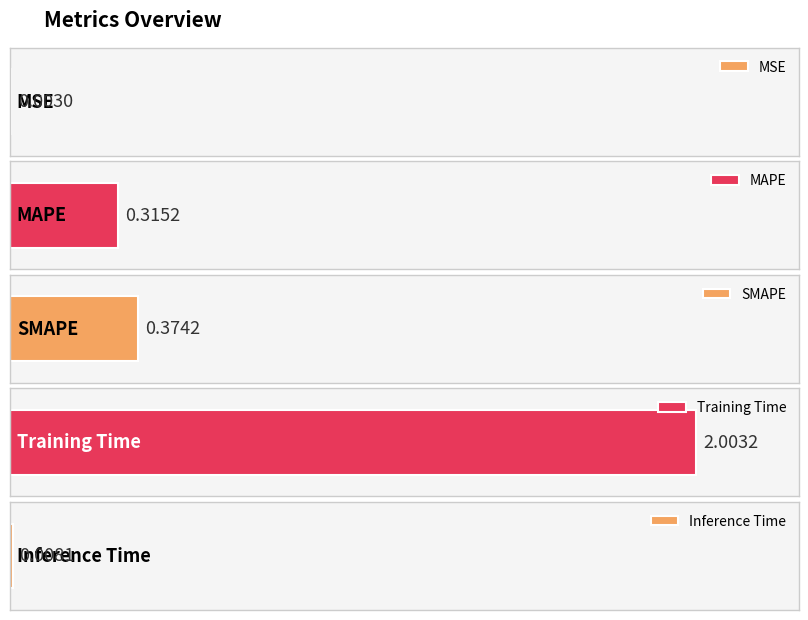

Are the bars grouped side by side (vs. stacked)?

No